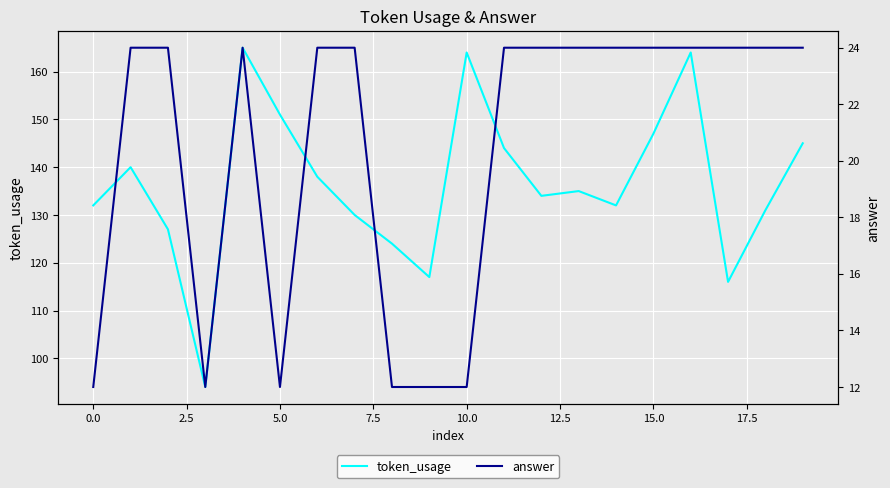

What is the maximum value for token_usage?

165